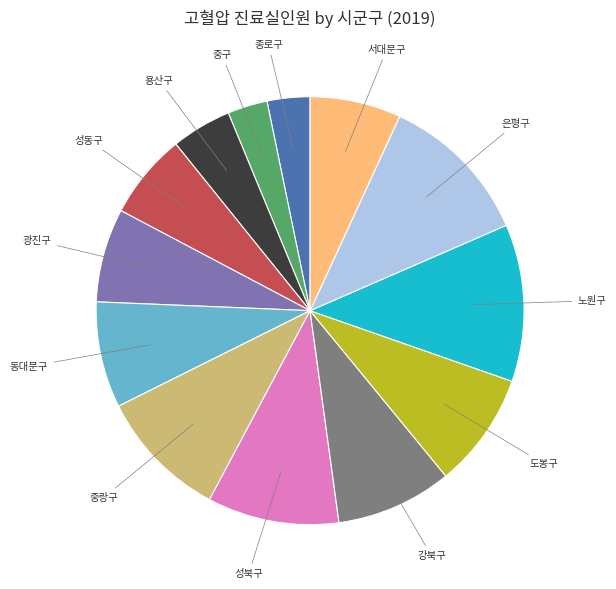

Which has a higher value, 중구 or 은평구?

은평구